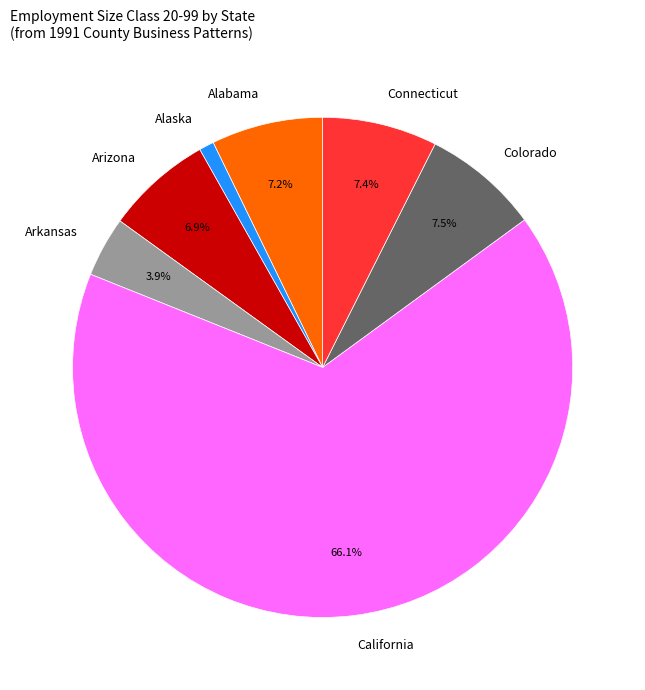

What percentage is NOT represented by Alabama?

92.8%